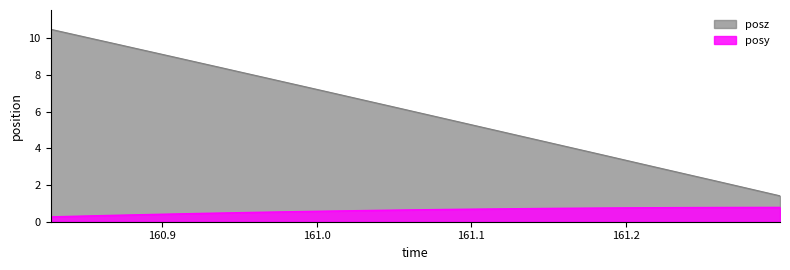

Reading right to left, extract all data points from this chart.

posy: 0.8	0.8	0.8	0.8	0.8	0.8	0.8	0.8	0.8	0.7	0.7	0.7	0.7	0.7	0.7	0.7	0.7	0.6	0.6	0.6	0.6	0.6	0.6	0.5	0.5	0.5	0.5	0.5	0.4	0.4	0.4	0.3	0.3	0.3	0.3
posz: 1.4	1.7	2.0	2.2	2.5	2.8	3.0	3.3	3.6	3.9	4.1	4.4	4.7	4.9	5.2	5.5	5.7	6.0	6.3	6.5	6.8	7.1	7.3	7.6	7.9	8.1	8.4	8.7	8.9	9.2	9.5	9.7	10.0	10.2	10.5